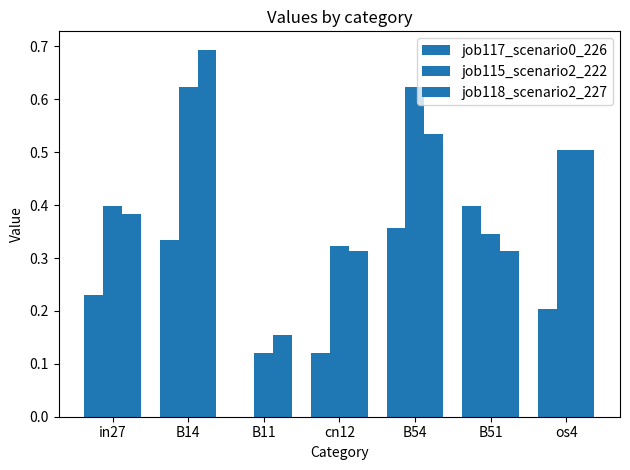

Which series changed the most between B11 and B54?

job115_scenario2_222